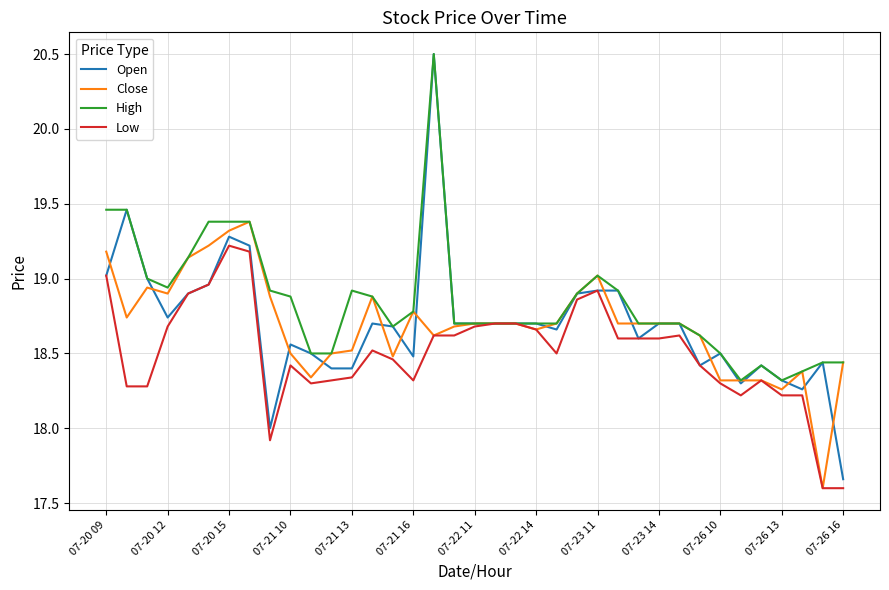

Which series has the largest total across all categories?

High